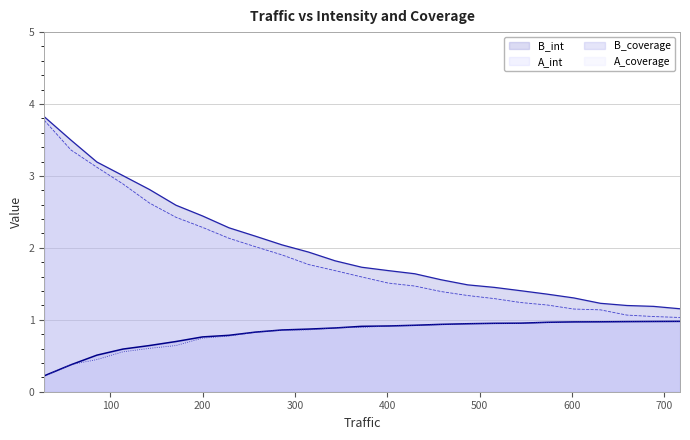

What is the difference between the A_int values at 314.8541 and 28.392506?

2.0